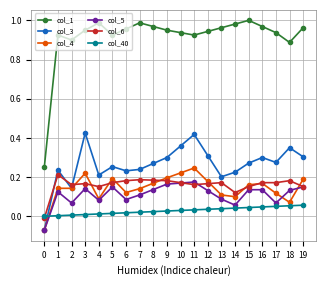

True or false: col_1 and col_4 cross at least once.

False